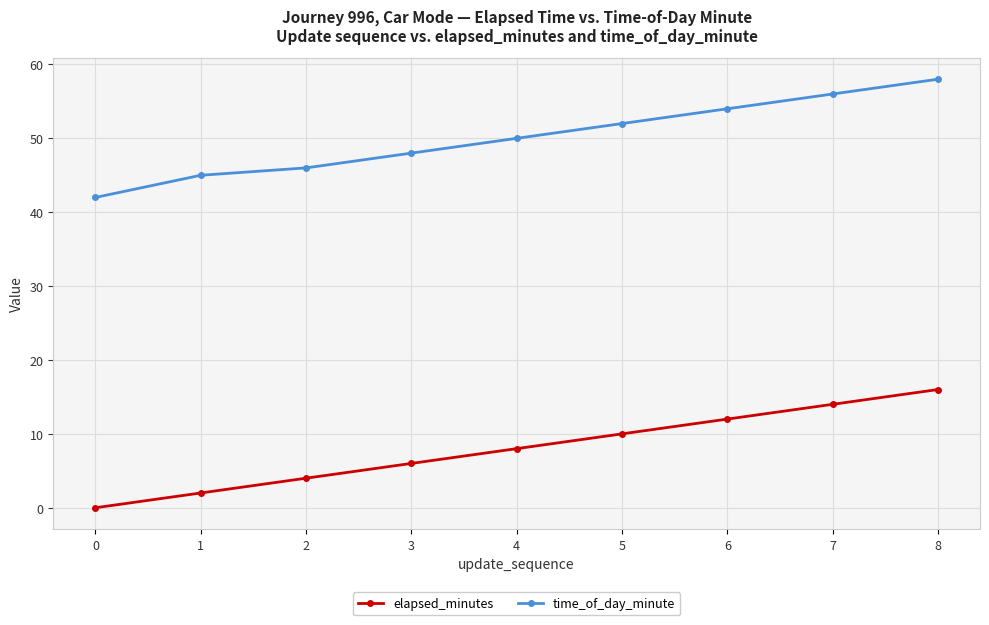

Reading left to right, extract all data points from this chart.

elapsed_minutes: 0=0	1=2	2=4	3=6	4=8	5=10	6=12	7=14	8=16
time_of_day_minute: 0=42	1=45	2=46	3=48	4=50	5=52	6=54	7=56	8=58